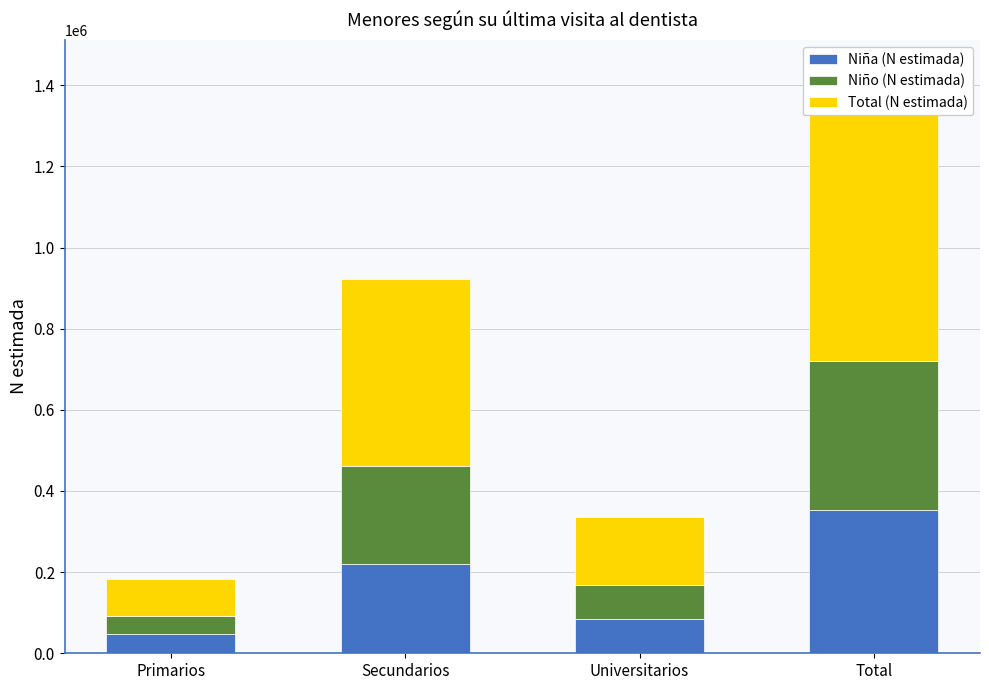

Count the number of data series in this chart.

3